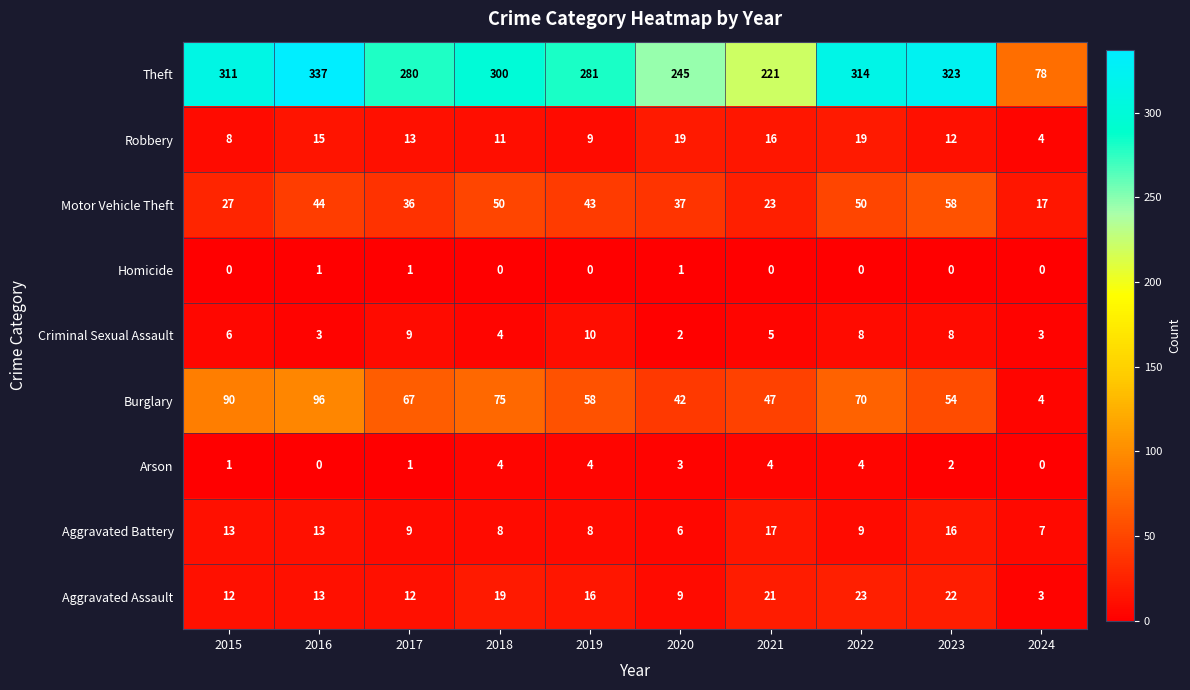

What is the sum of the Aggravated Battery values at 2018 and 2019?

16